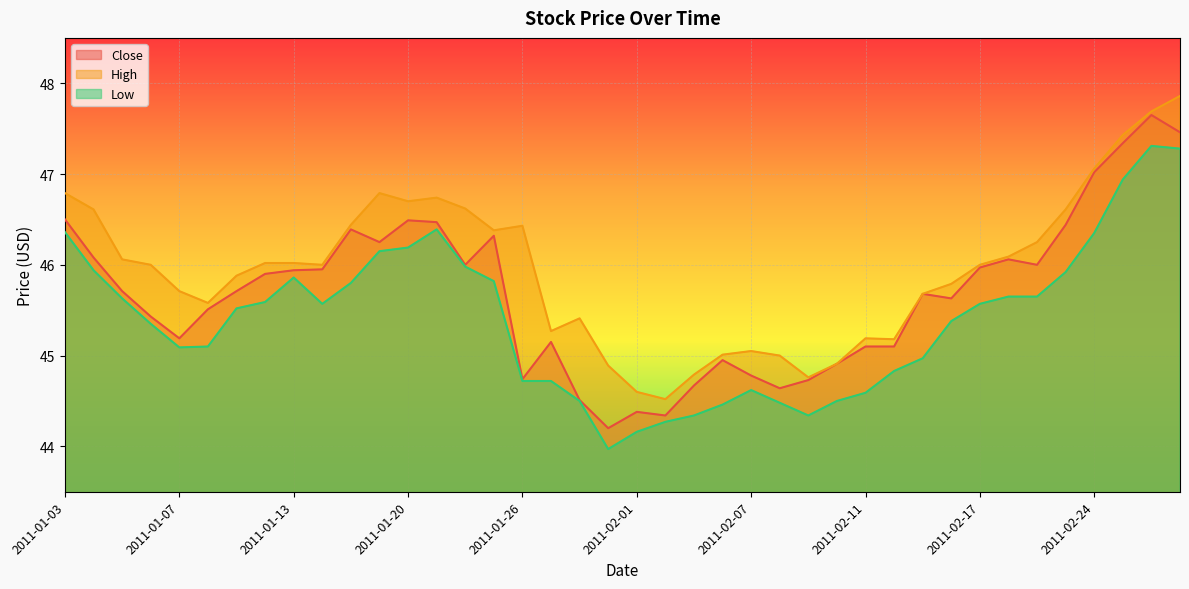

What is the sum of all Close values?

1827.3